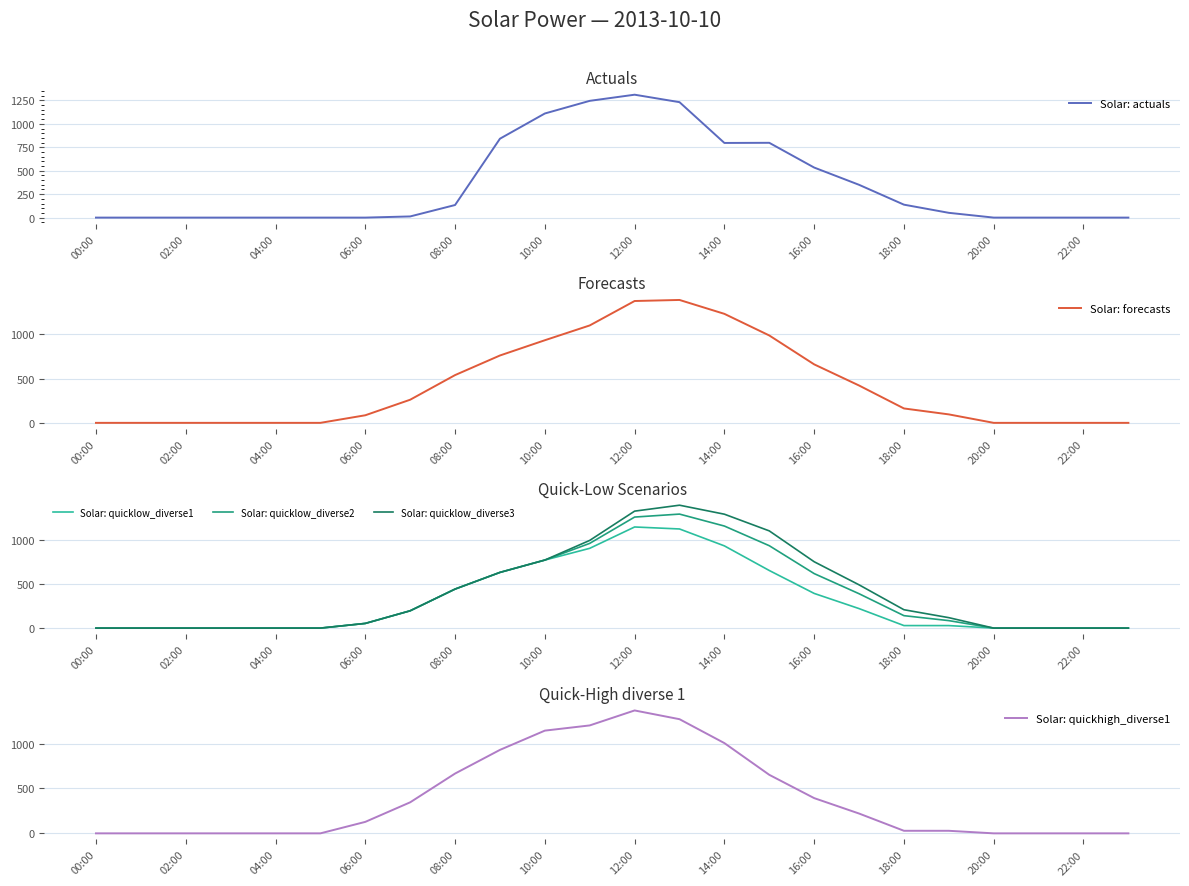

Does the chart display data point markers on the line(s)?

No